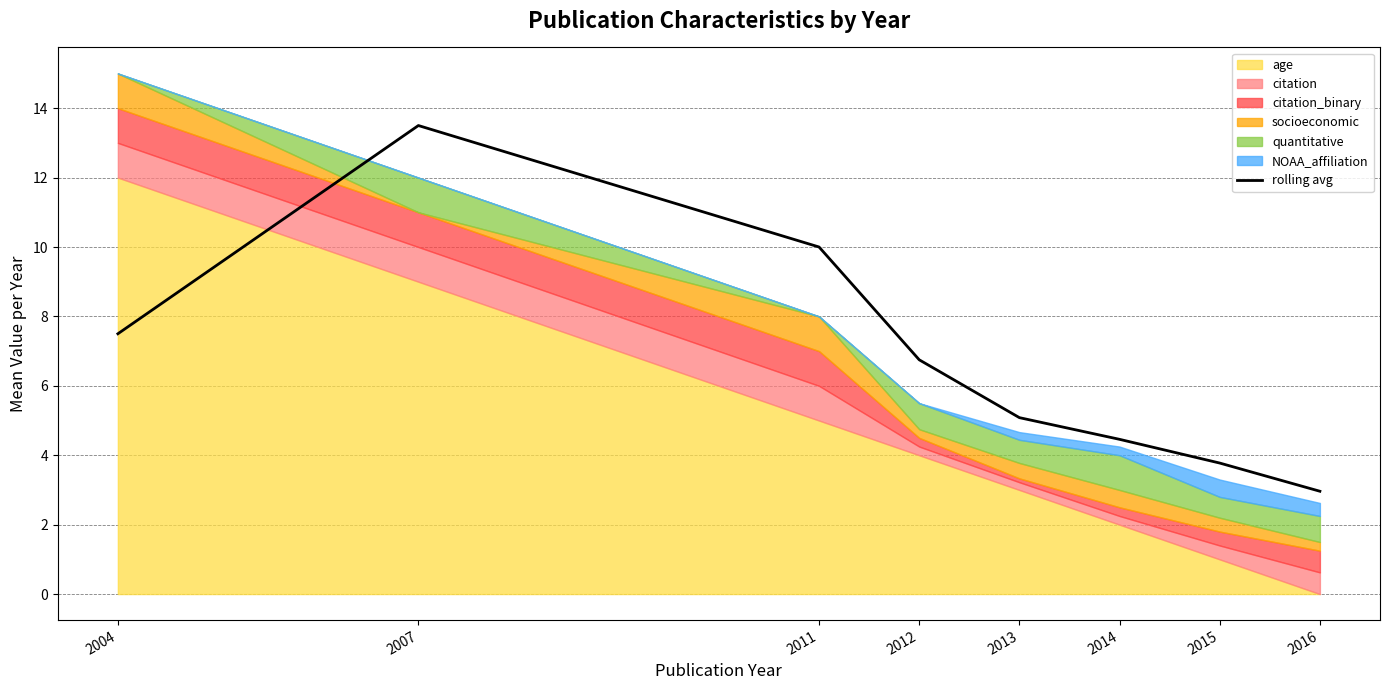

Where does the data first go above 6?

2004